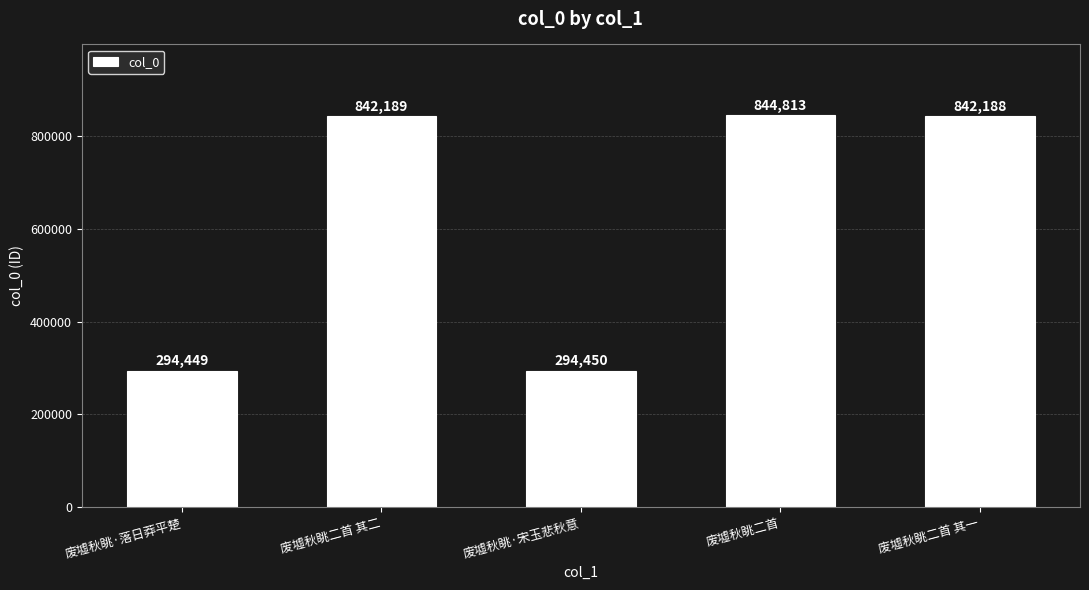

What is the change in value from 废墟秋眺·宋玉悲秋意 to 废墟秋眺二首?

+550363